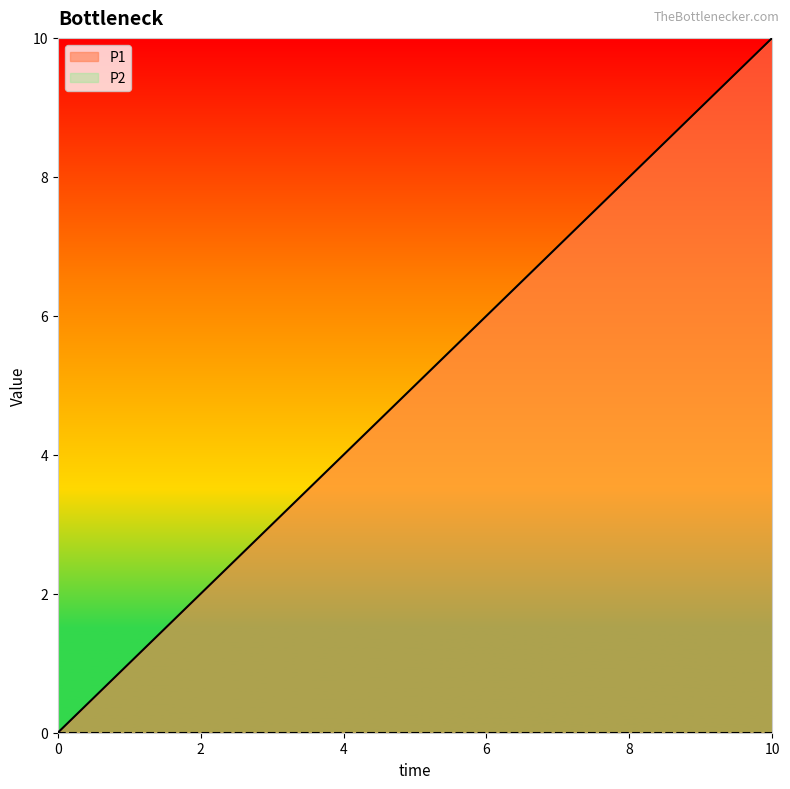

What is the sum of all values?

55